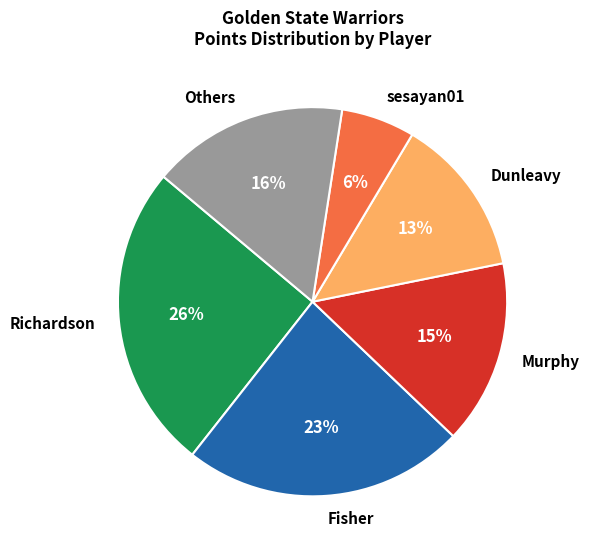

Is there a majority slice in this chart?

No